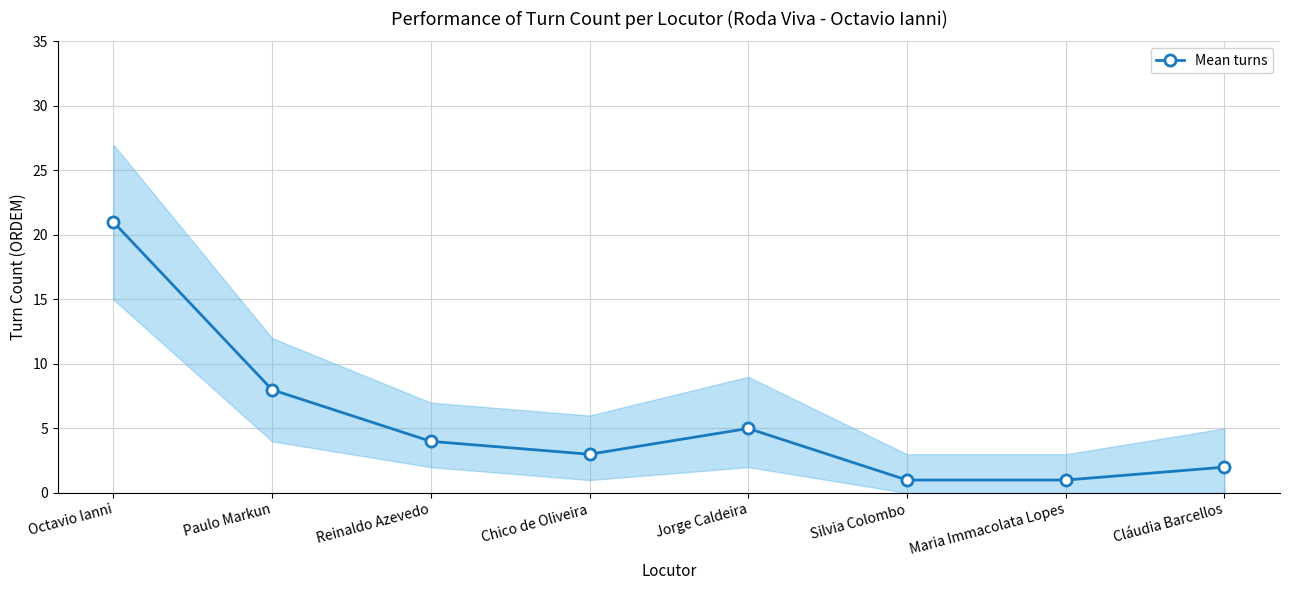

Rank the categories by value from highest to lowest.

Octavio Ianni, Paulo Markun, Jorge Caldeira, Reinaldo Azevedo, Chico de Oliveira, Cláudia Barcellos, Silvia Colombo, Maria Immacolata Lopes